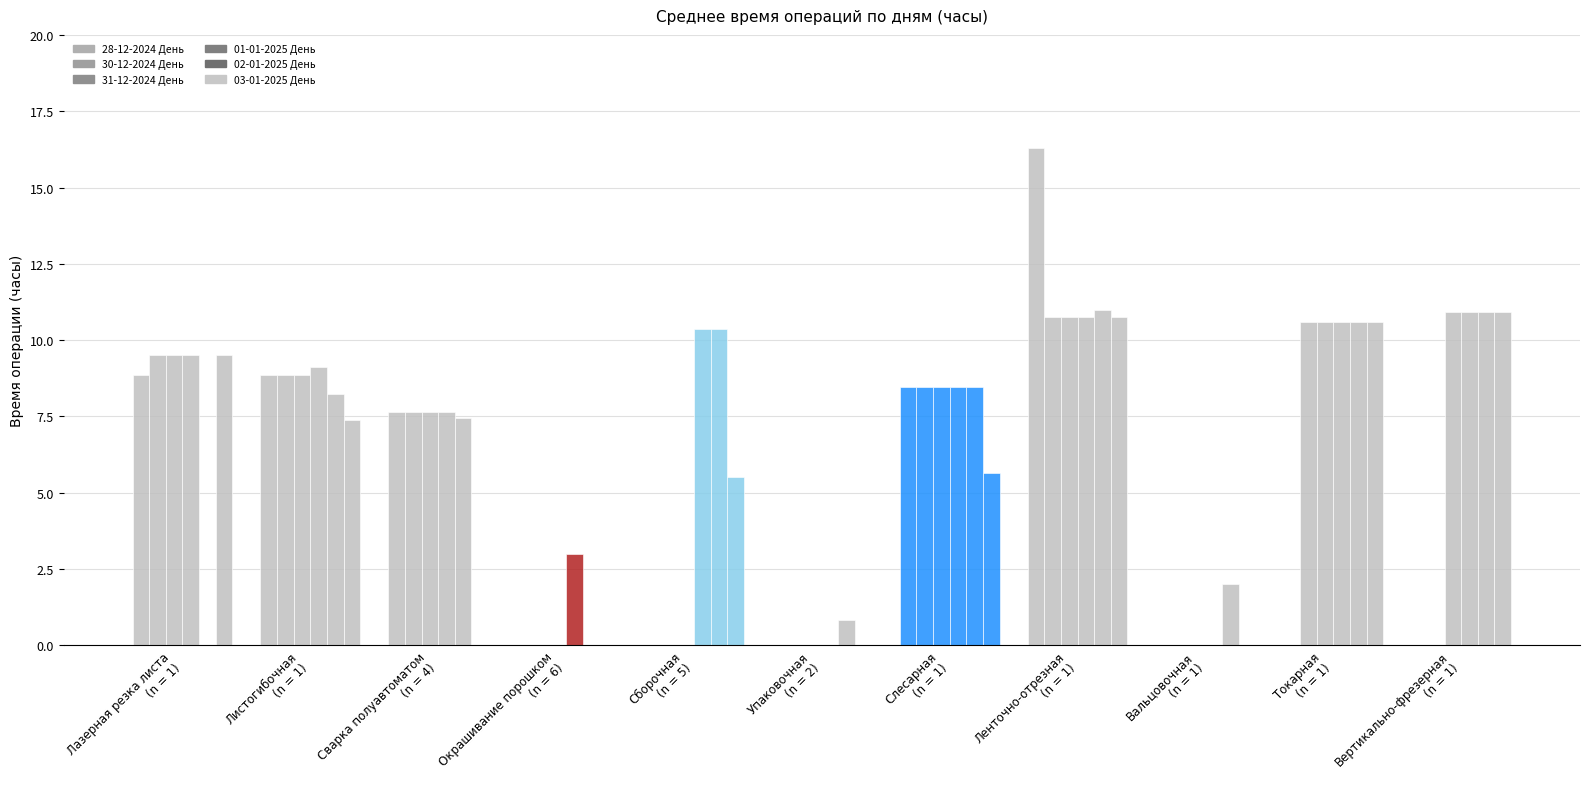

What is the difference between the highest and lowest values at Сварка полуавтоматом
(n = 4)?

7.6